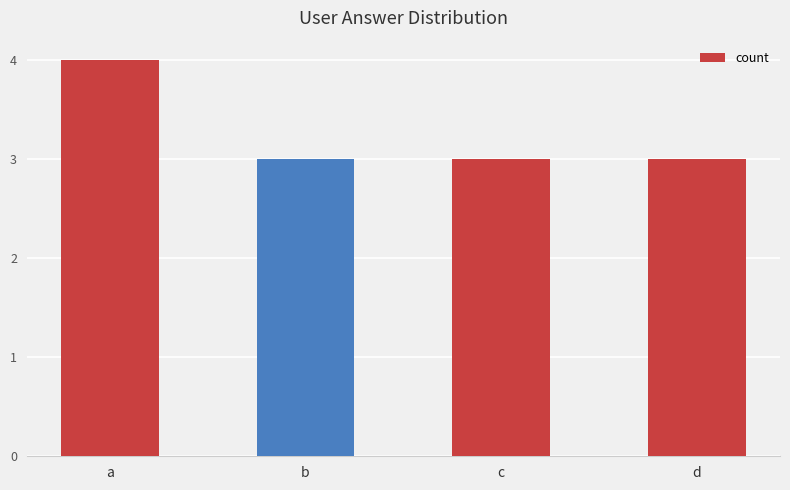

What is the greatest value displayed?

4